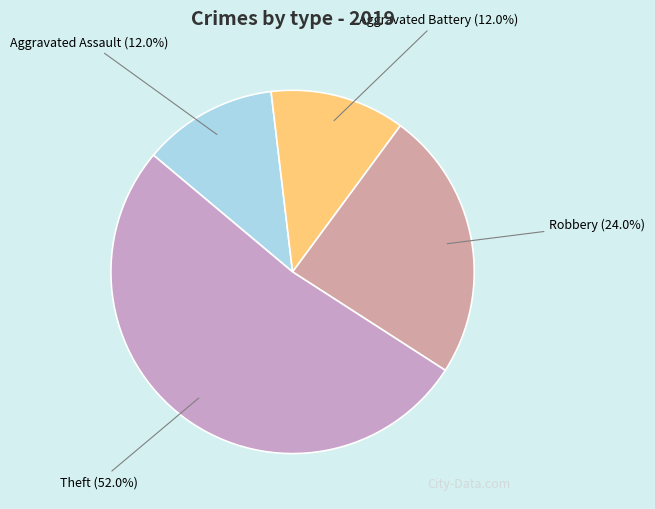

To the nearest percent, what is the average slice percentage?

25%